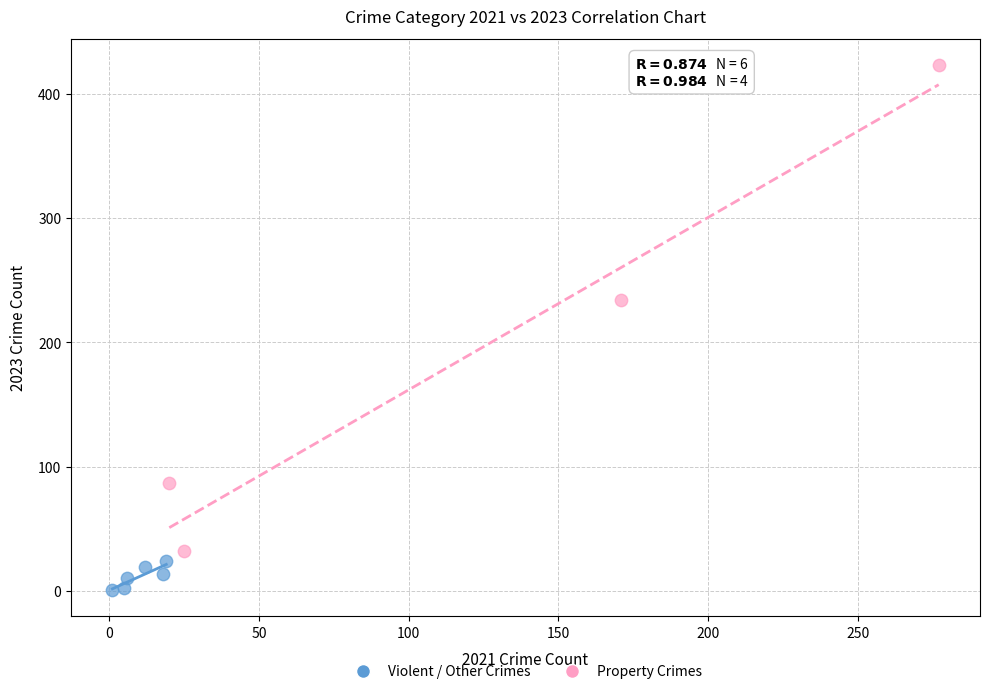

Which series has the widest spread of Y values?

Property Crimes